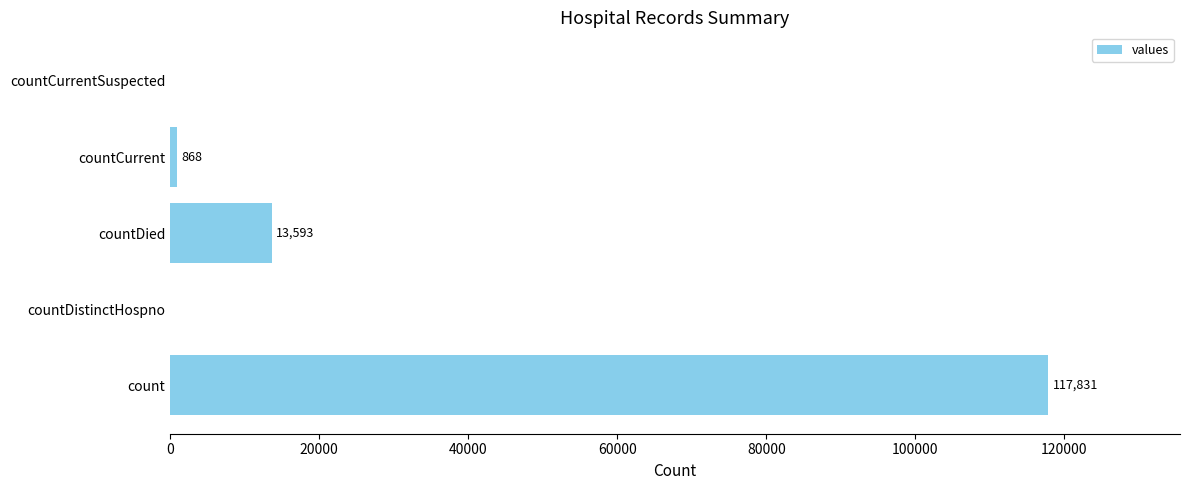

How many values are above zero?

3